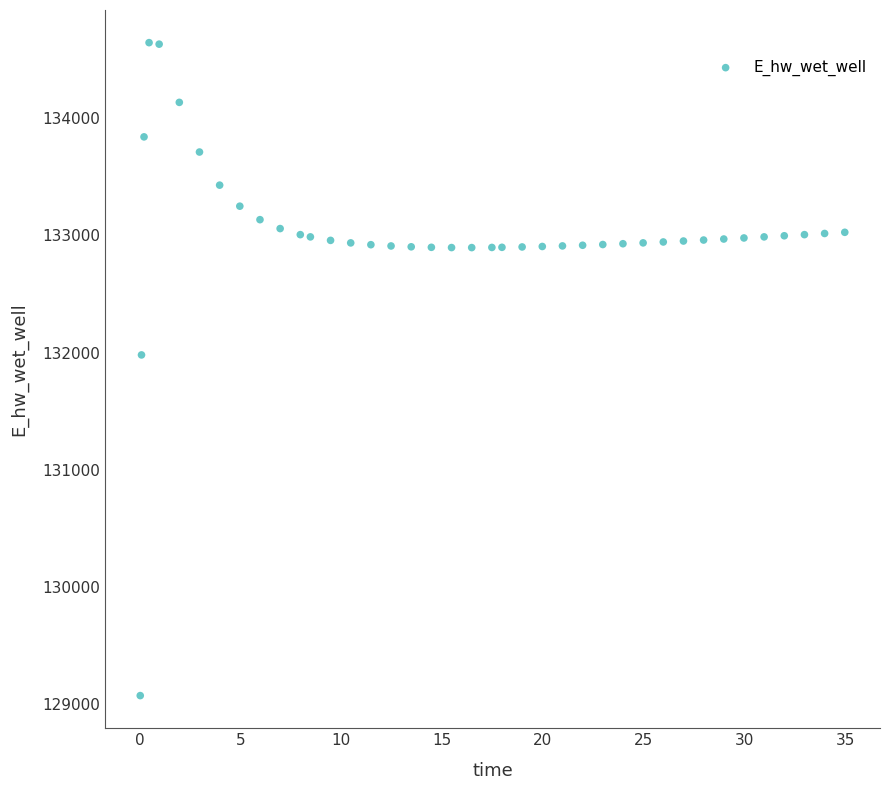

What Y value in the scatter plot is closest to 131858?

131979.6